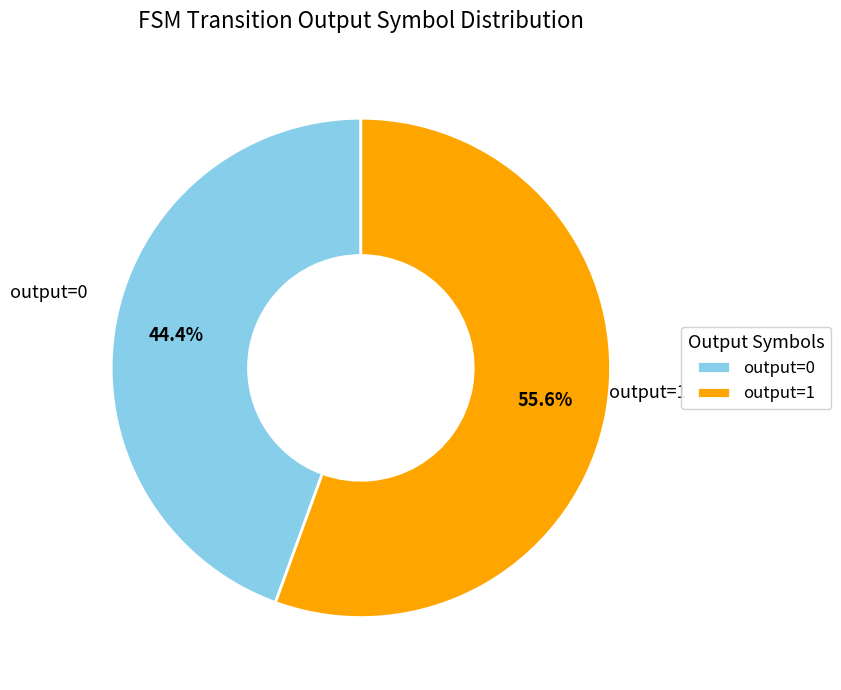

Count the number of slices in the pie.

2